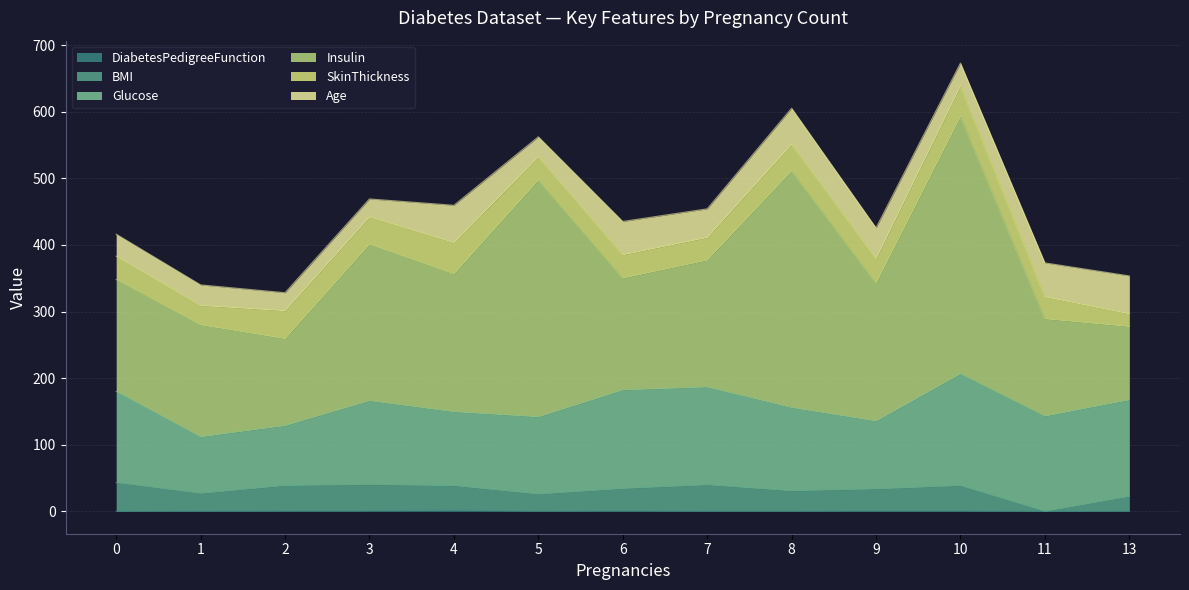

How many intersections are there between Glucose and Insulin?

1